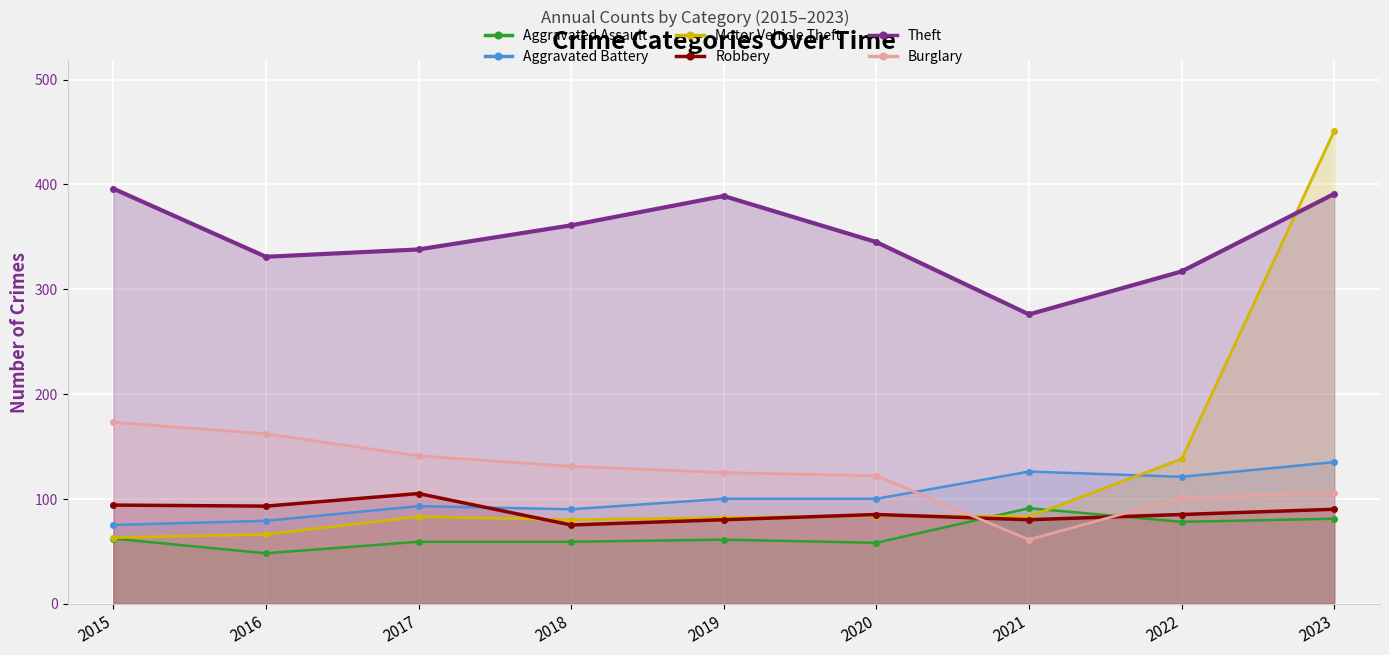

List the labels in order of Aggravated Battery value, largest first.

2023, 2021, 2022, 2019, 2020, 2017, 2018, 2016, 2015